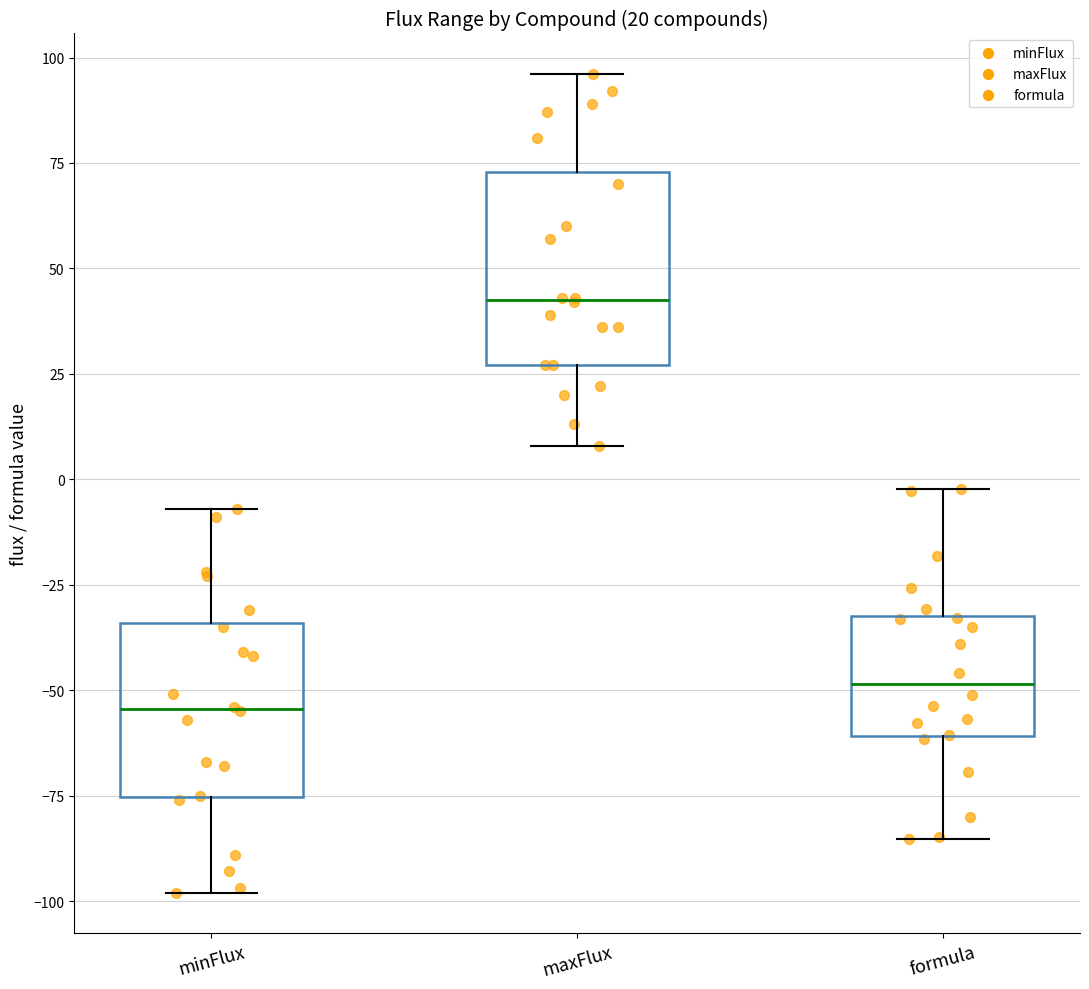

Which box has the lowest median line?

minFlux